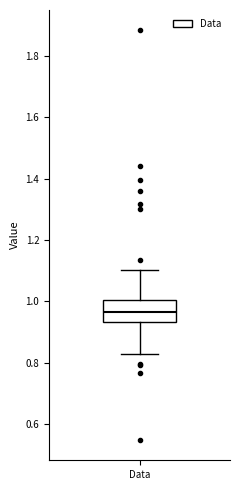

Where is the lower edge of the box for Data on the y-axis? The values are not printed on the chart, so give them approximately, as read against the axis.

0.94